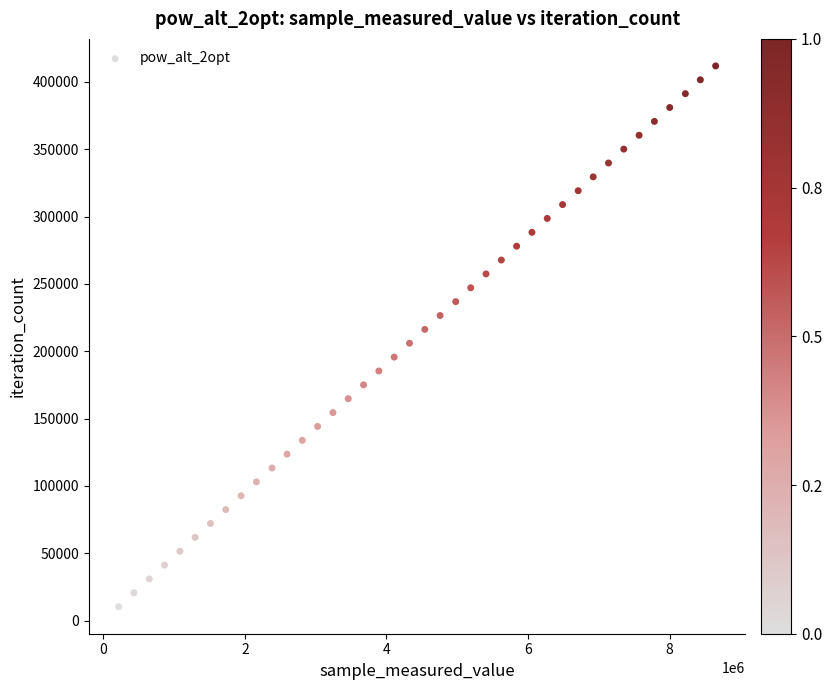

What is the range of Y values (max minus min)?

401622